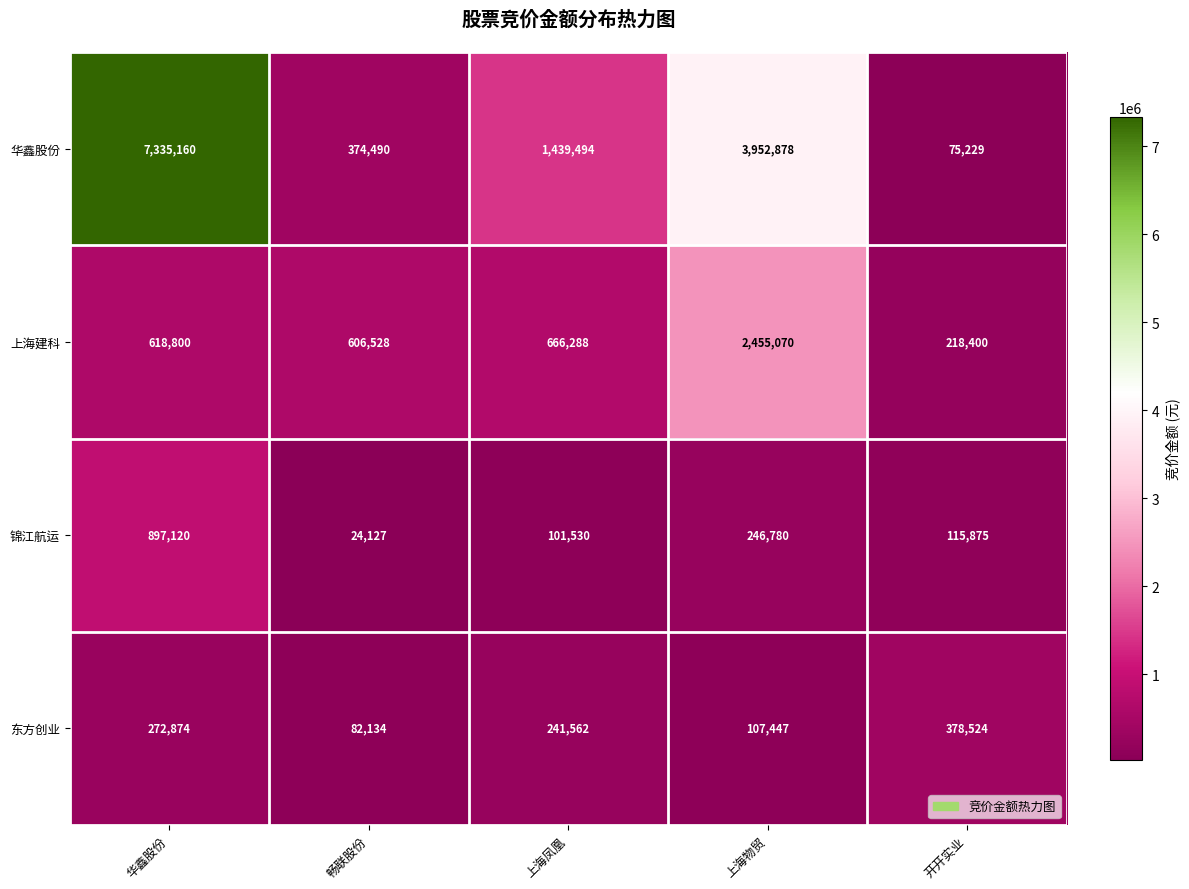

What is the sum of the 锦江航运 values at 华鑫股份 and 开开实业?

1012995